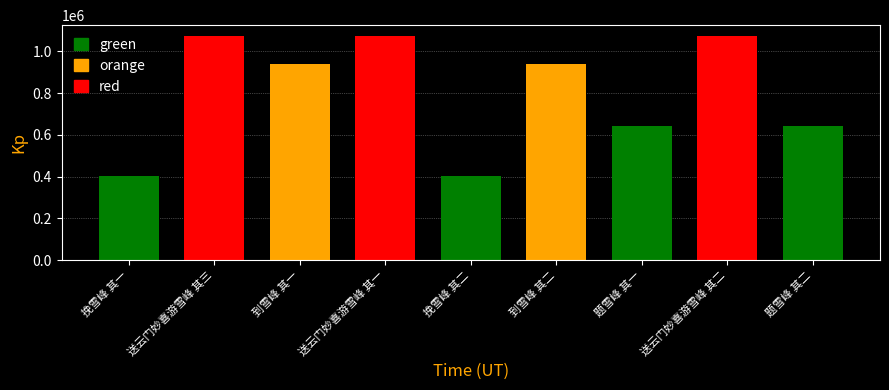

What is the maximum value shown in the chart?

1071959